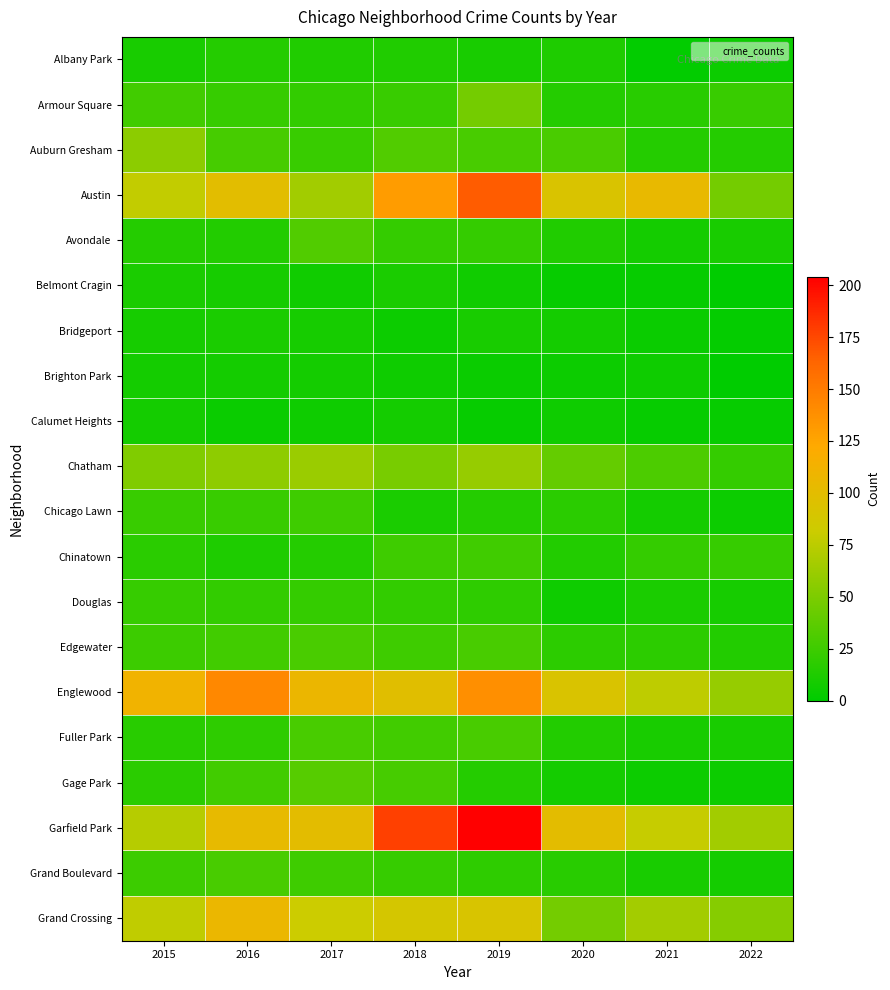

Between 2017 and 2019, which series saw the biggest shift?

Garfield Park